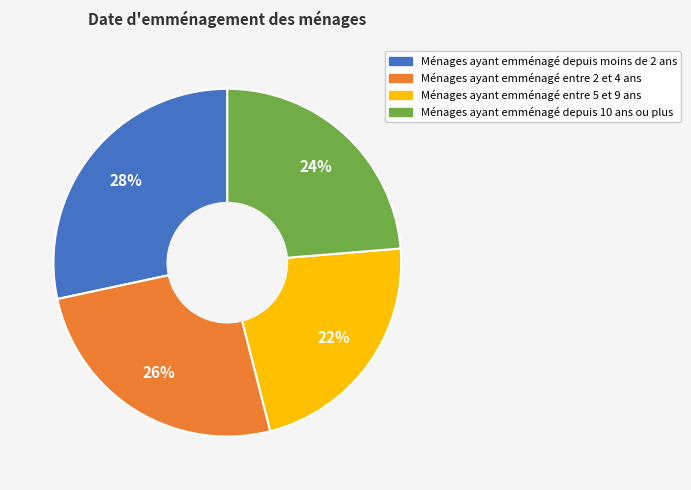

Does any single category account for the majority?

No